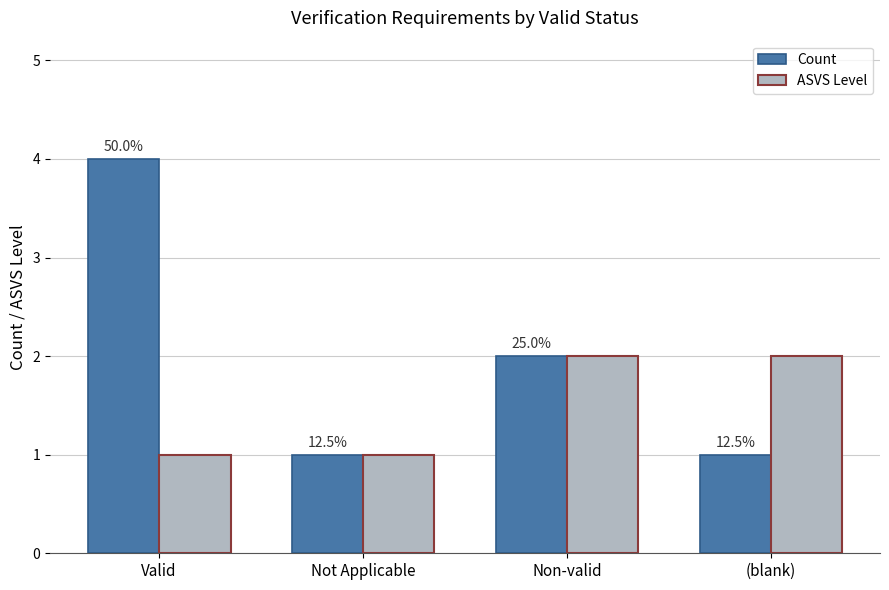

Are the bars horizontal?

No